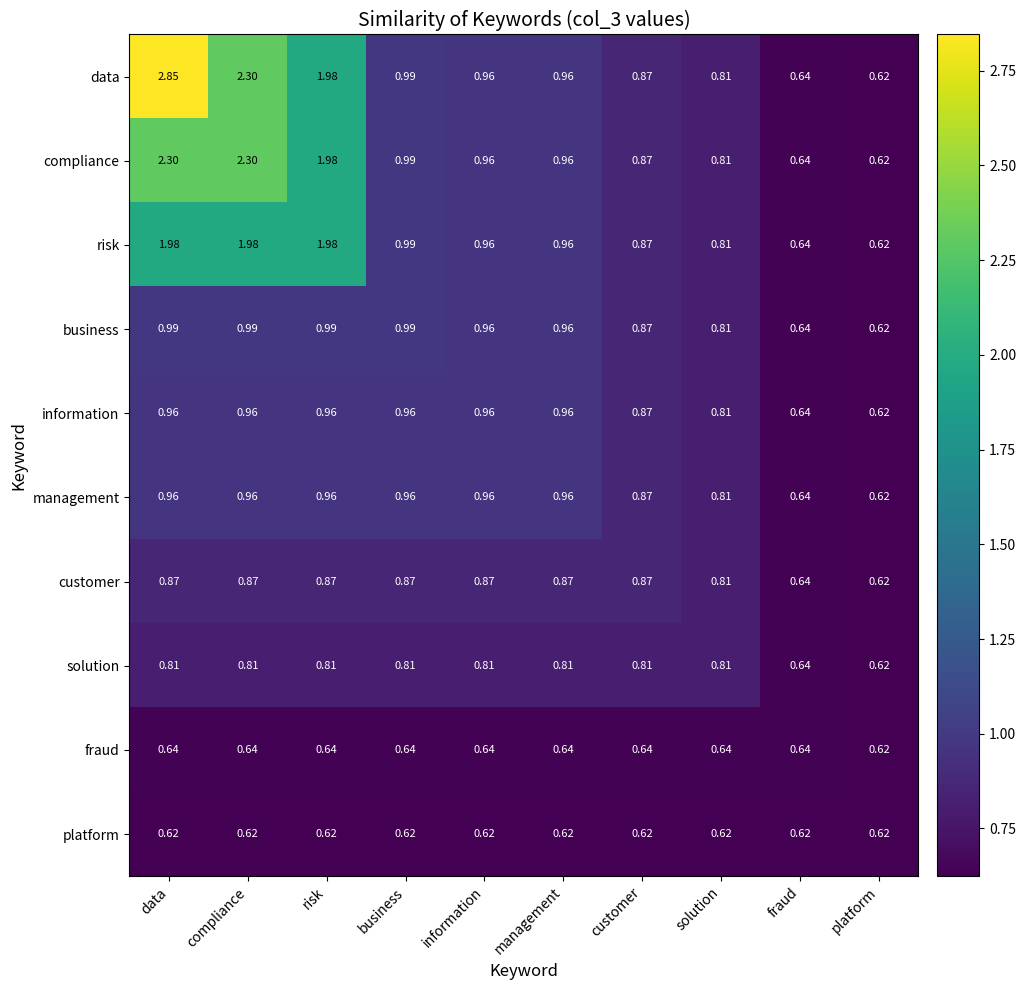

At how many categories does at least one series exceed 1?

3